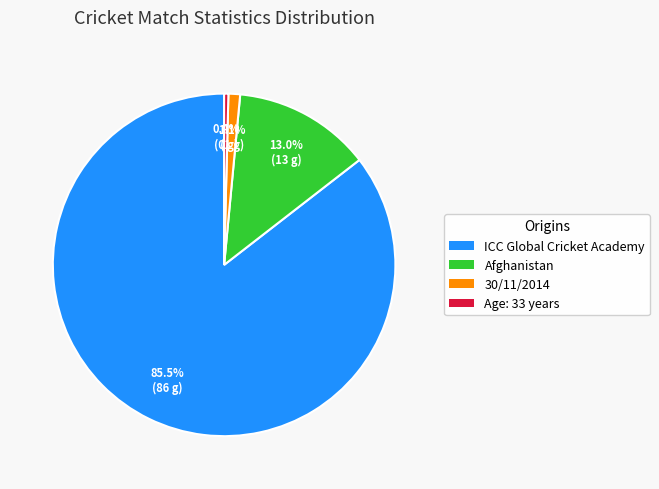

To the nearest percent, what is the average slice percentage?

25%